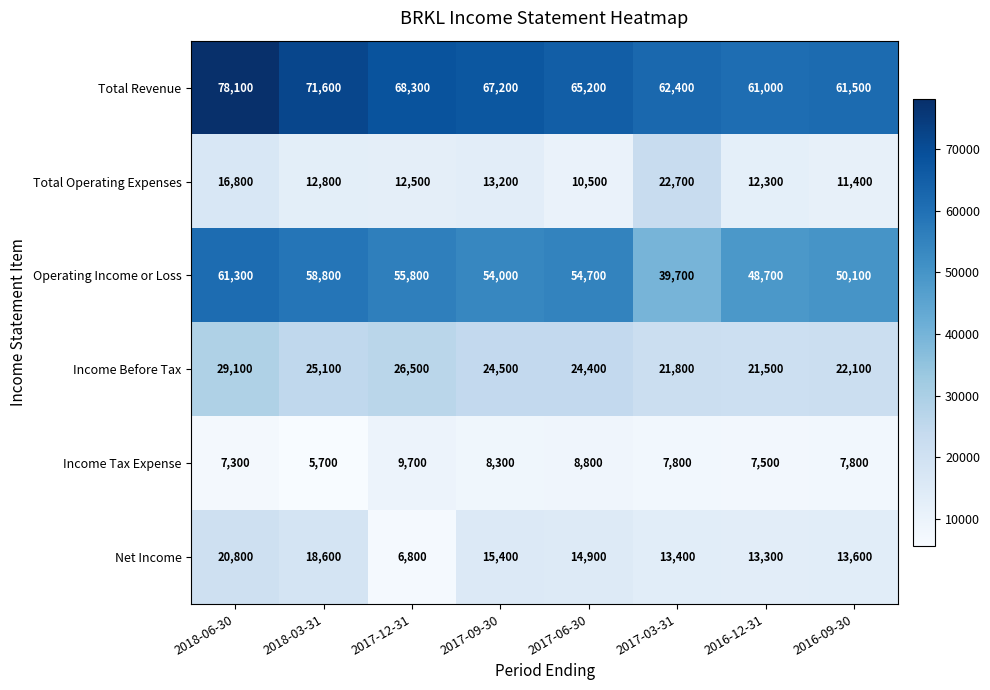

At which label is Net Income closest to 13800?

2016-09-30